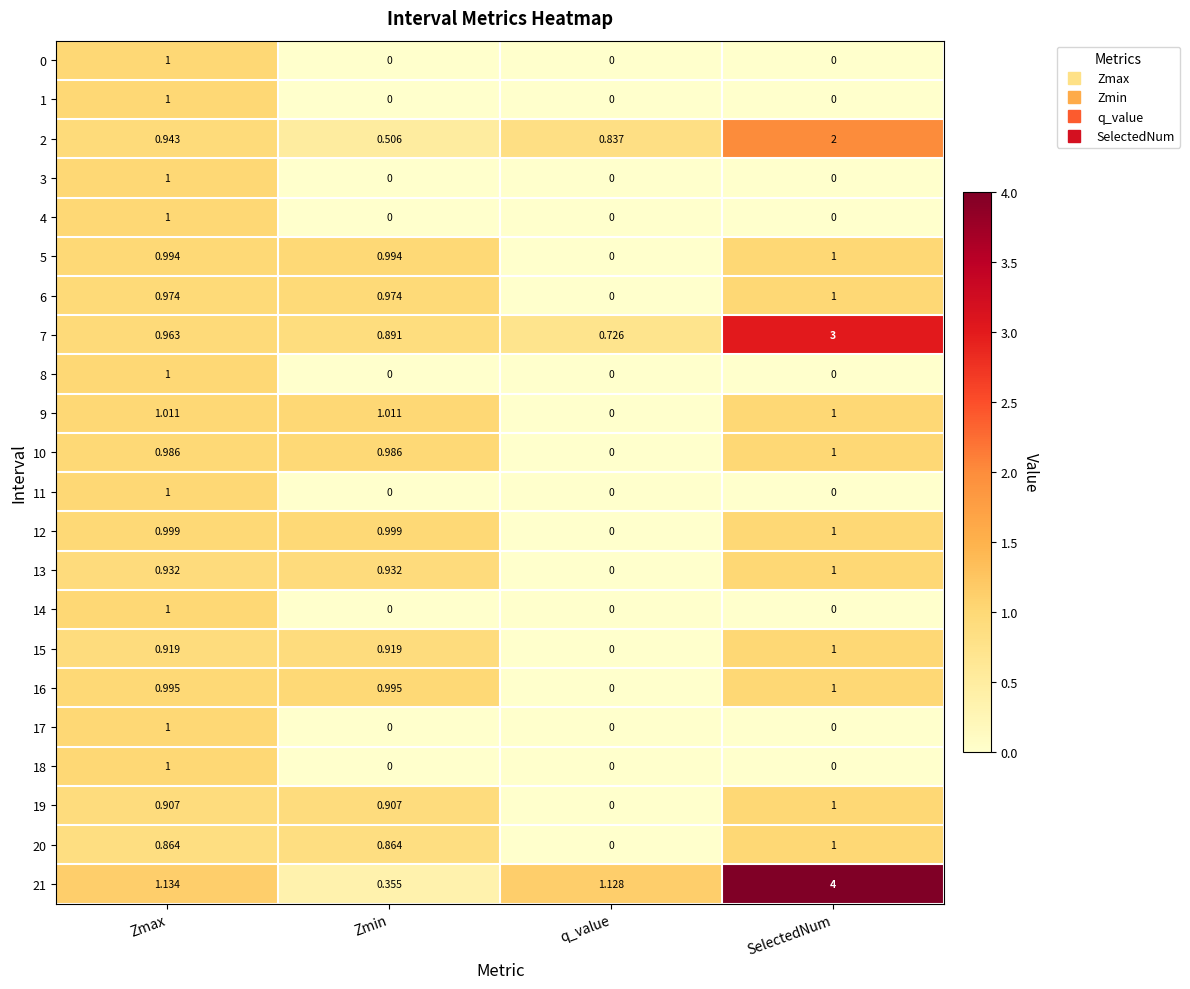

At which label does 21 reach its minimum?

Zmin